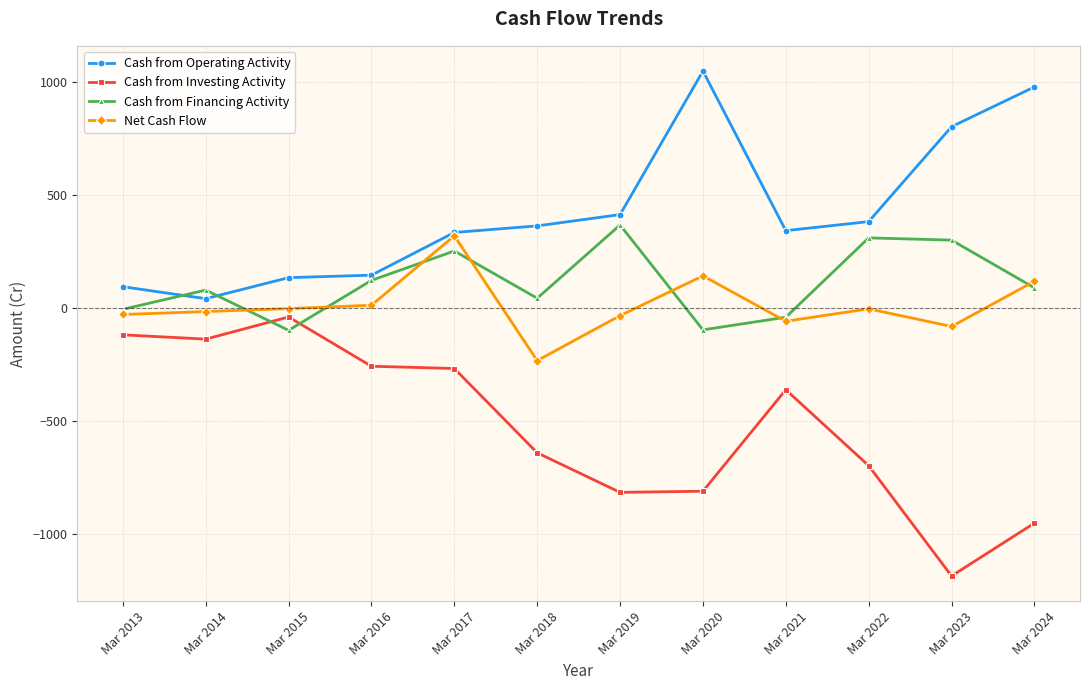

What is the value of the Cash from Investing Activity point at the 2nd from the left?

-137